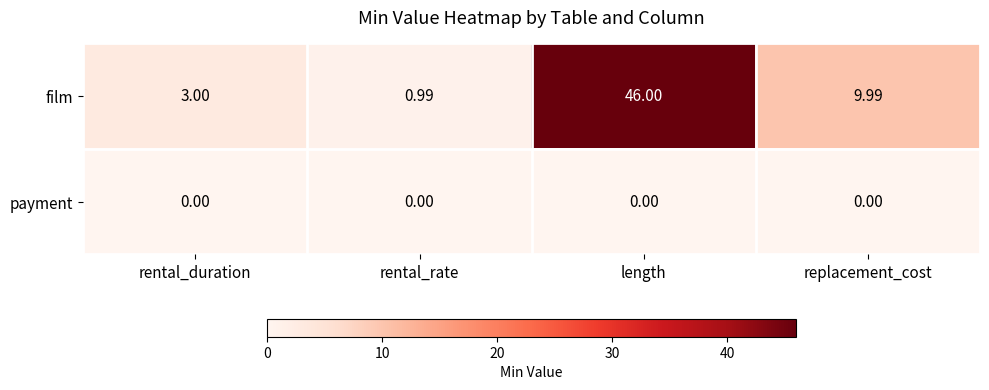

What is the greatest value displayed?

46.0